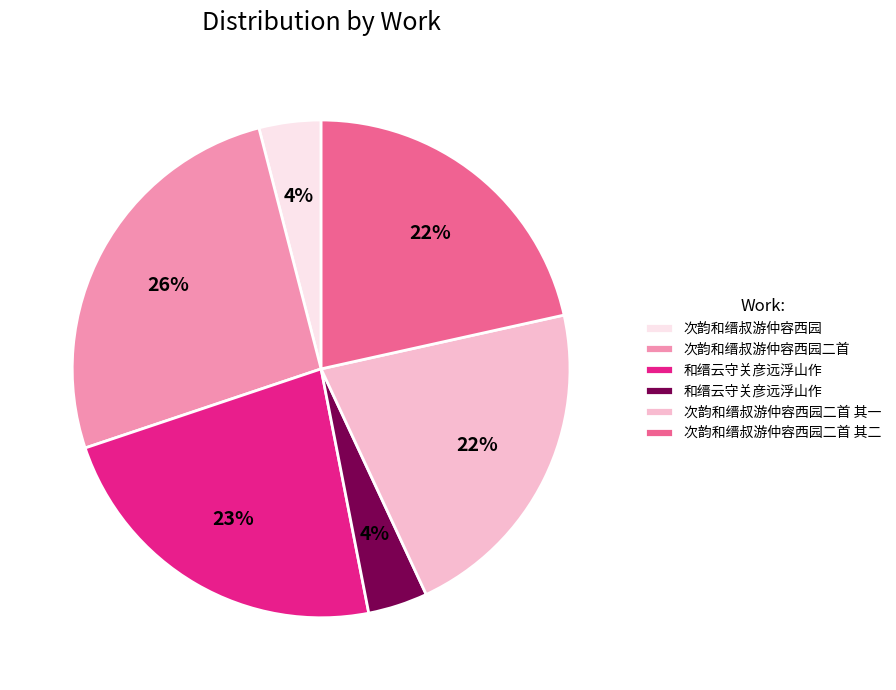

How many segments does this pie chart have?

6